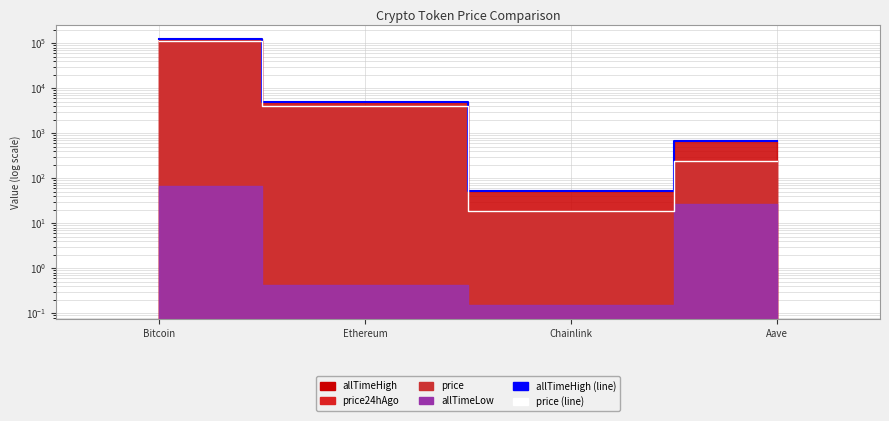

True or false: price (line) has more than 1 points higher than both neighbors.

False